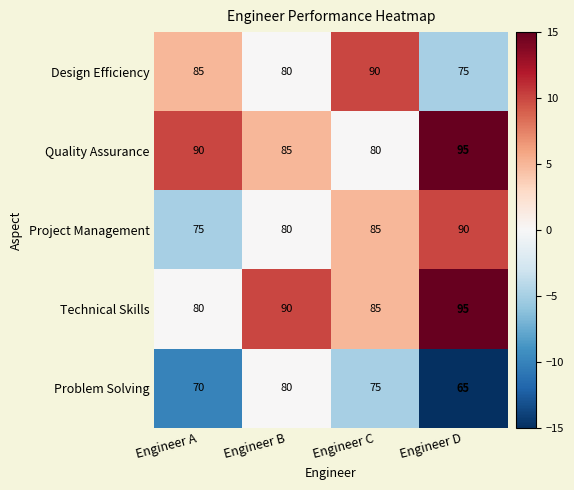

What is the difference between the maximum and minimum values in the Technical Skills series?

15